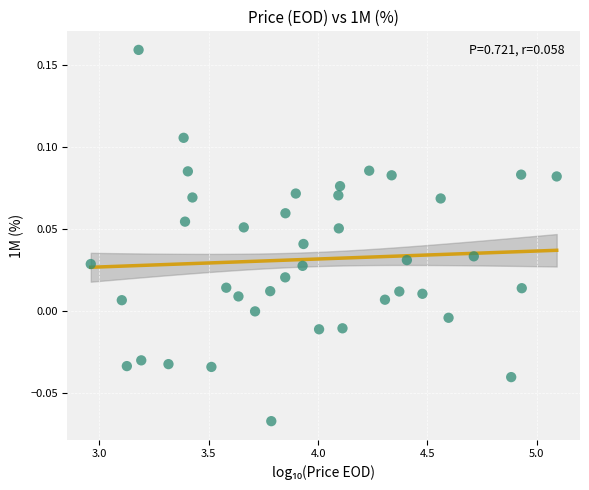

What is the range of X values (max minus min)?

2.1